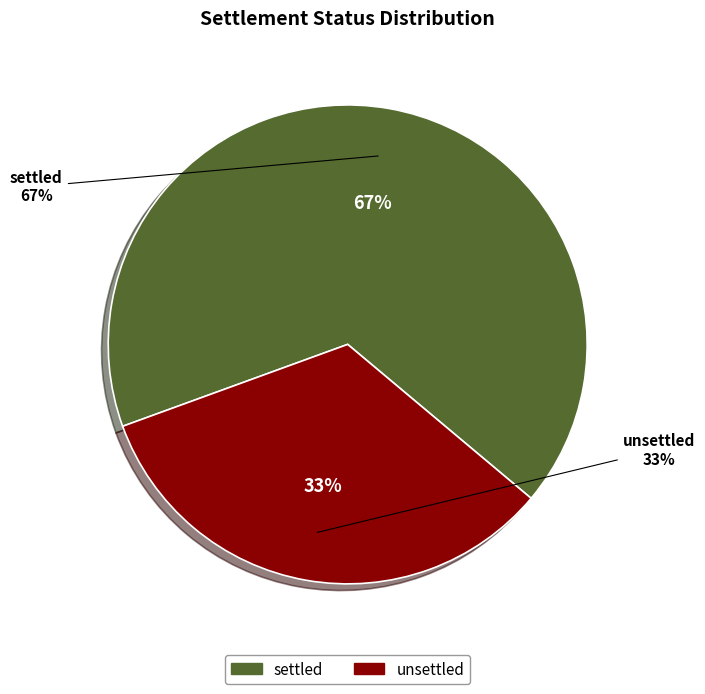

What is the smallest slice in the pie chart?

unsettled